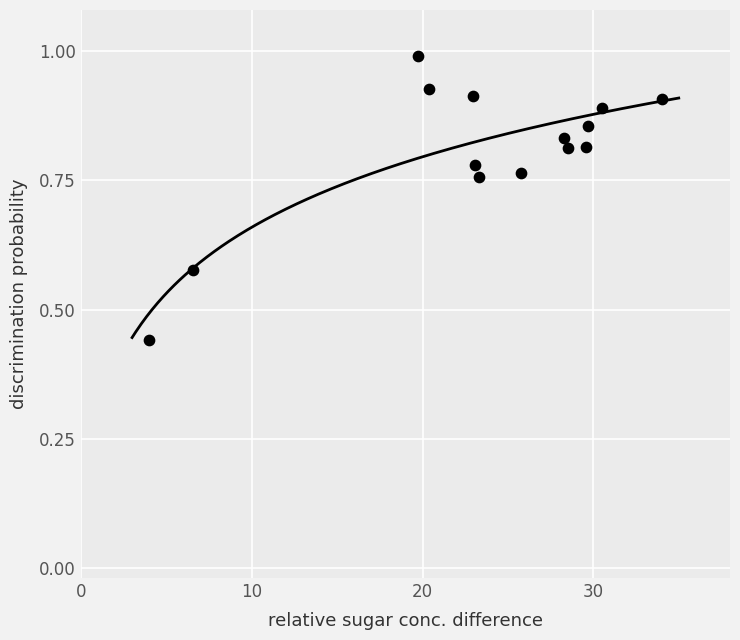

What is the range of X values (max minus min)?

30.0